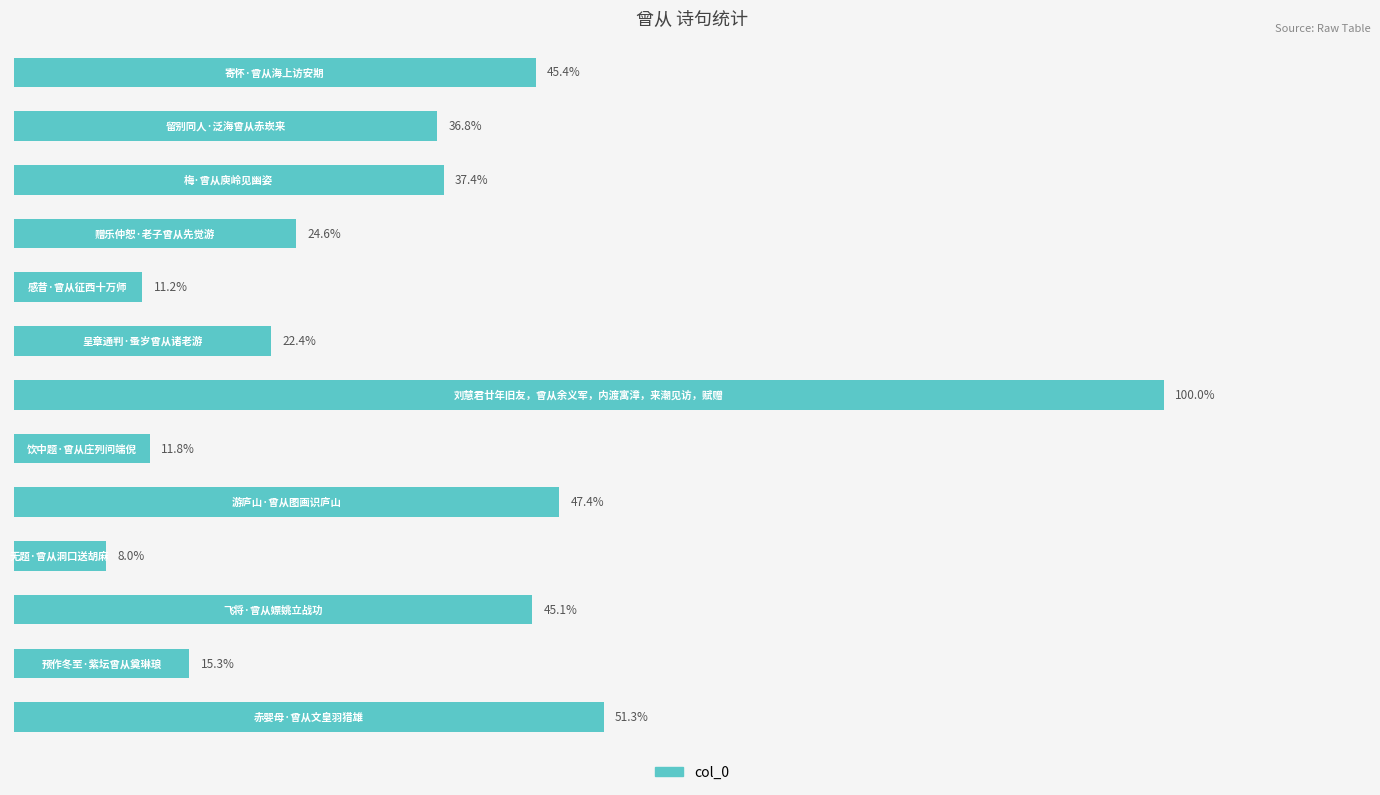

Count the number of values greater than 279735.

6